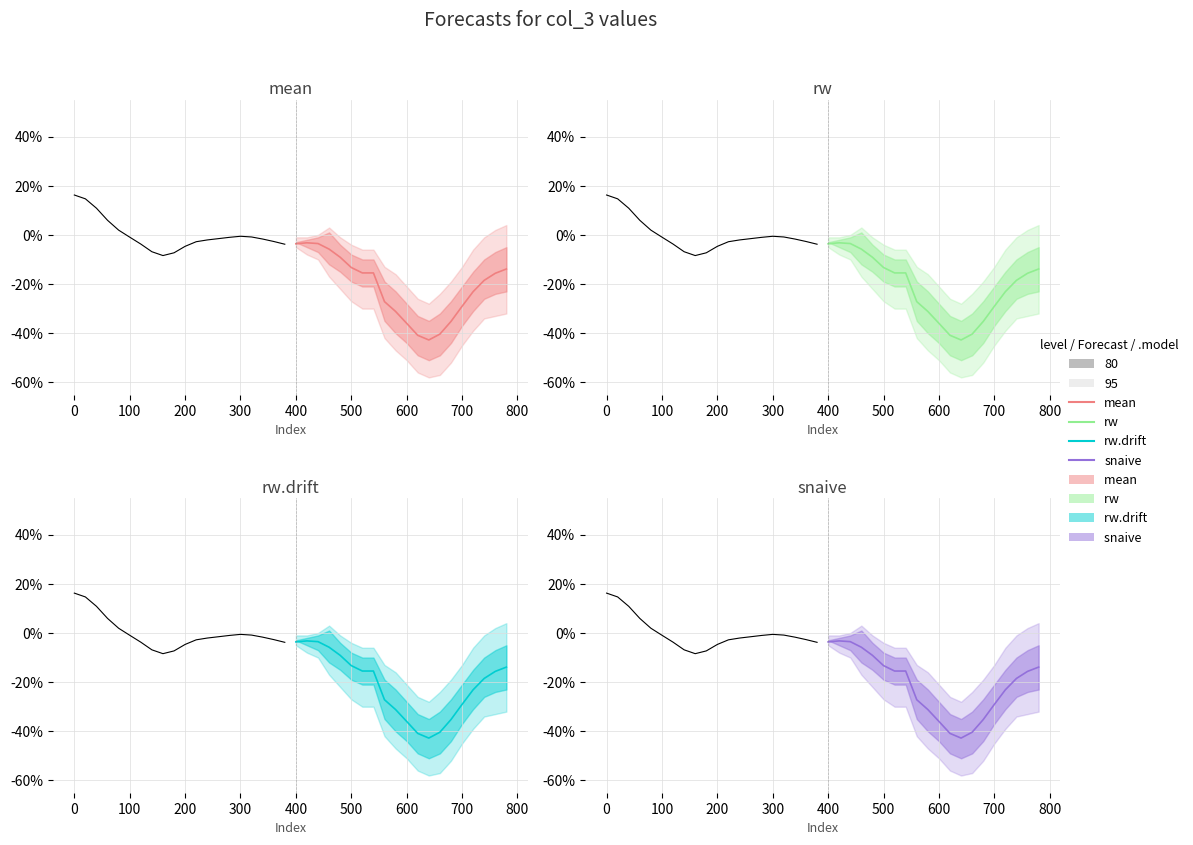

True or false: snaive and rw.drift cross at least once.

False